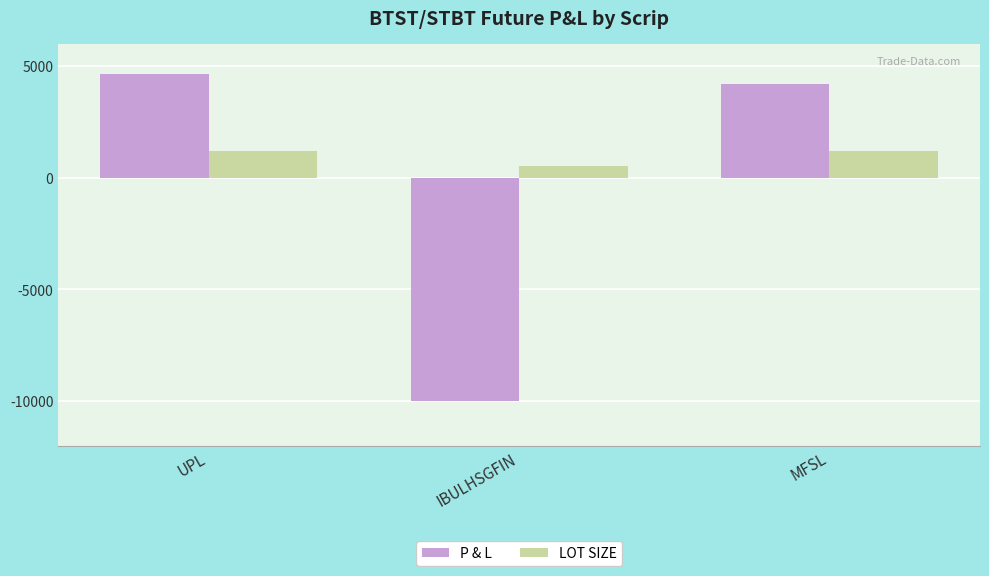

The value of P & L at IBULHSGFIN is -13314. True or false?

False